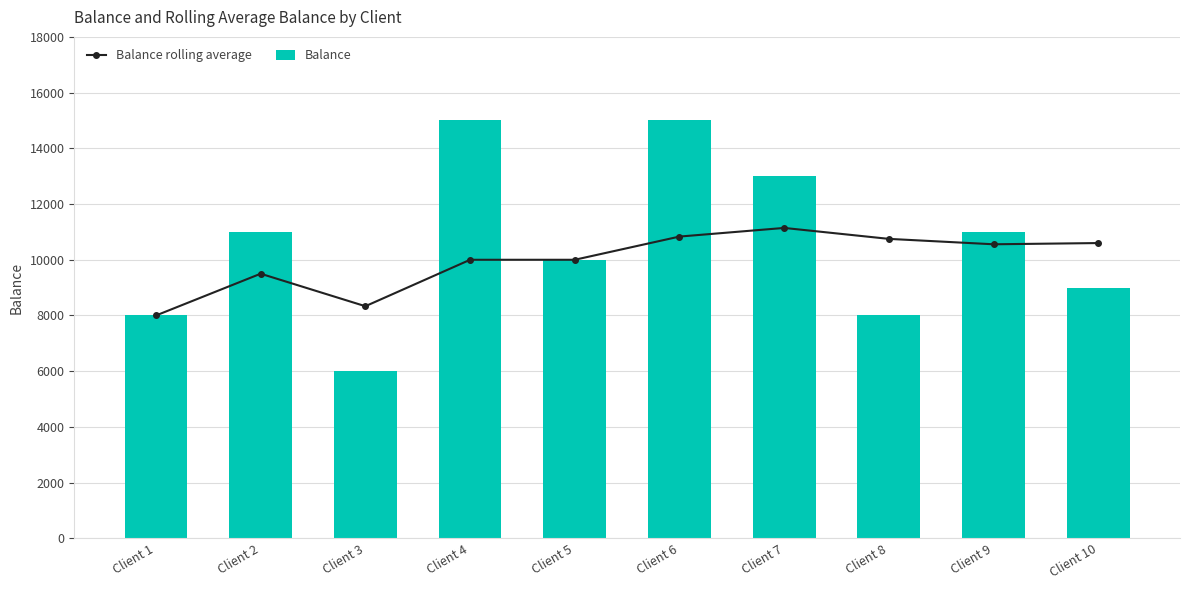

Rank the series by their average value, from lowest to highest.

Balance rolling average, Balance